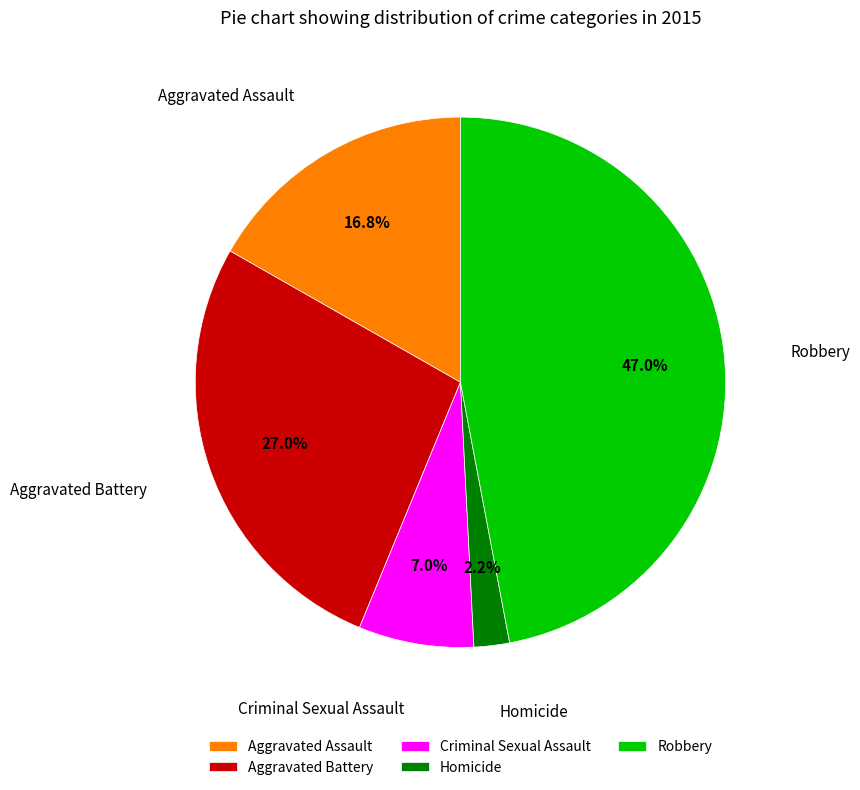

Which slice is the smallest?

Homicide